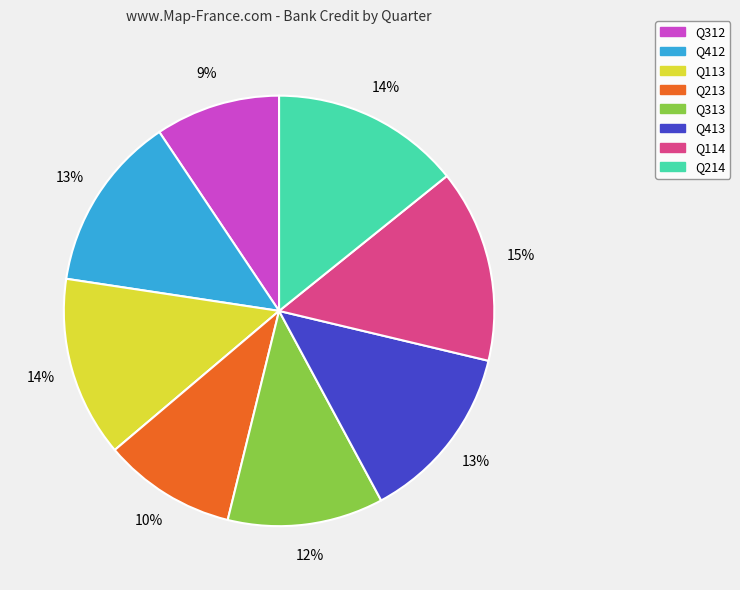

Which slice is the smallest?

Q312